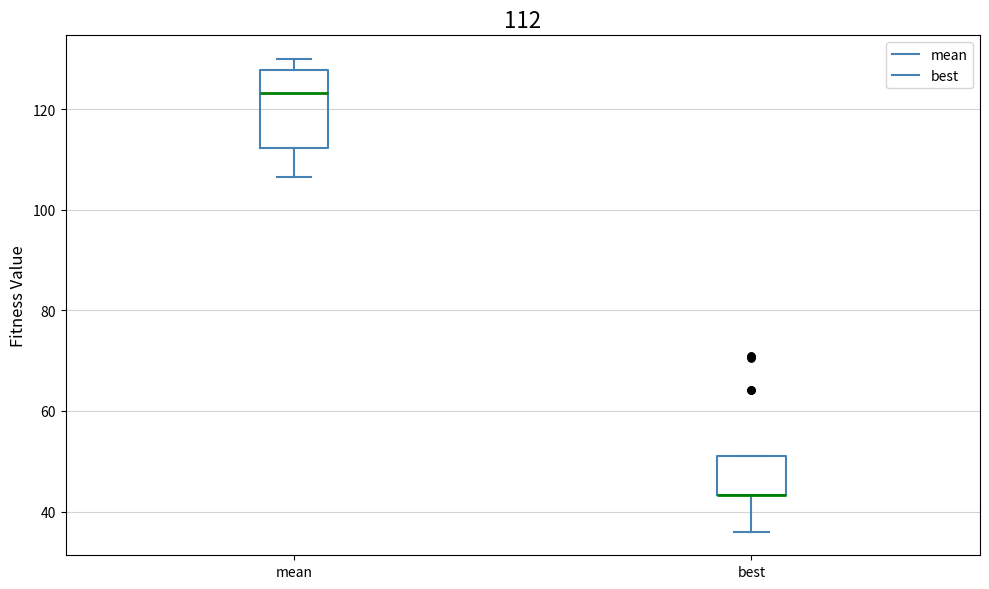

Which box is the tallest, from its lower edge to its upper edge?

mean